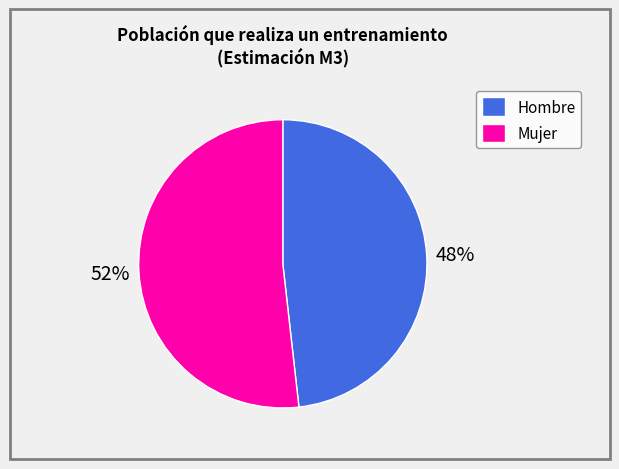

Rank the categories by value from lowest to highest.

Hombre, Mujer